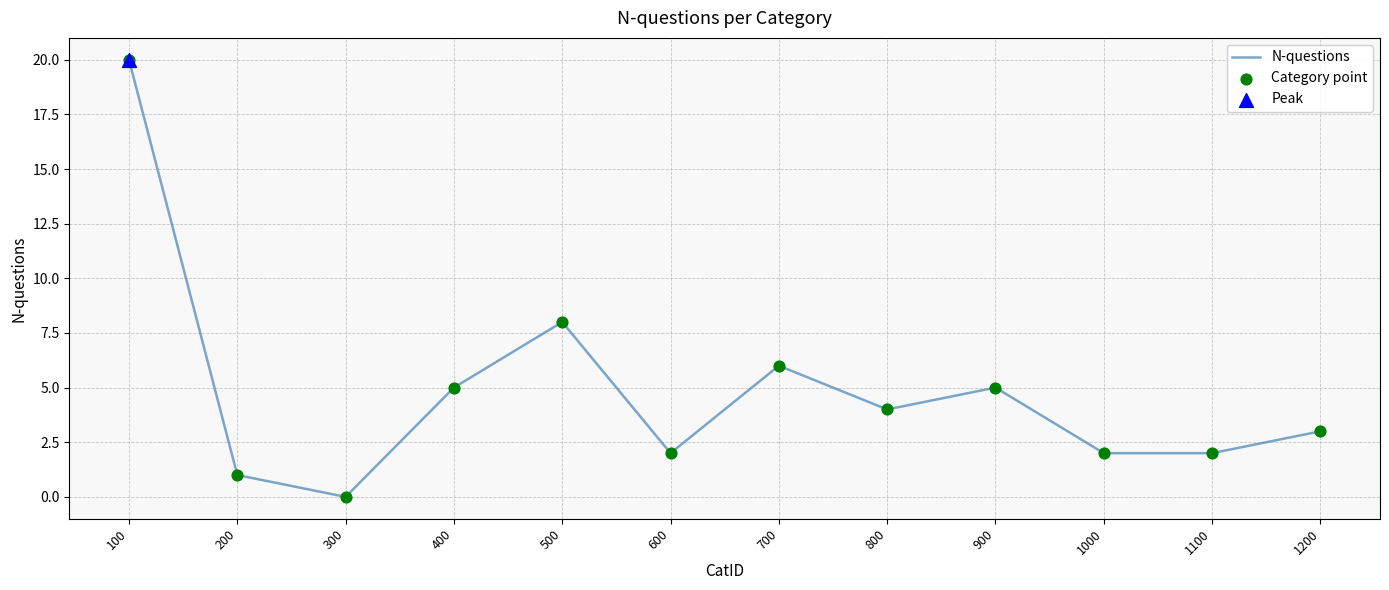

What is the difference between the values at 600 and 500?

6